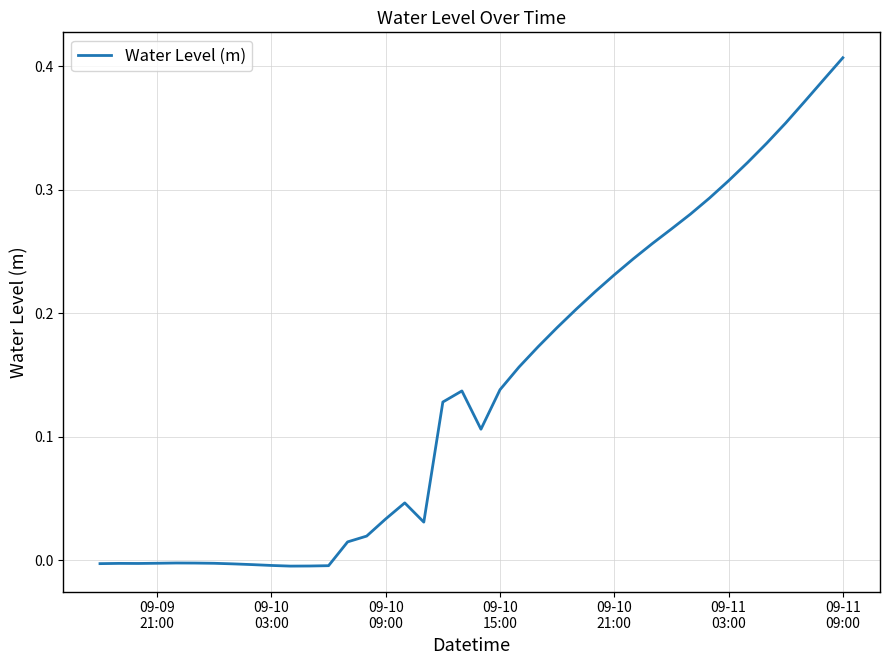

Reading left to right, extract all data points from this chart.

-0.0	-0.0	-0.0	-0.0	-0.0	-0.0	-0.0	-0.0	-0.0	-0.0	-0.0	-0.0	-0.0	0.0	0.0	0.0	0.0	0.0	0.1	0.1	0.1	0.1	0.2	0.2	0.2	0.2	0.2	0.2	0.2	0.3	0.3	0.3	0.3	0.3	0.3	0.3	0.4	0.4	0.4	0.4